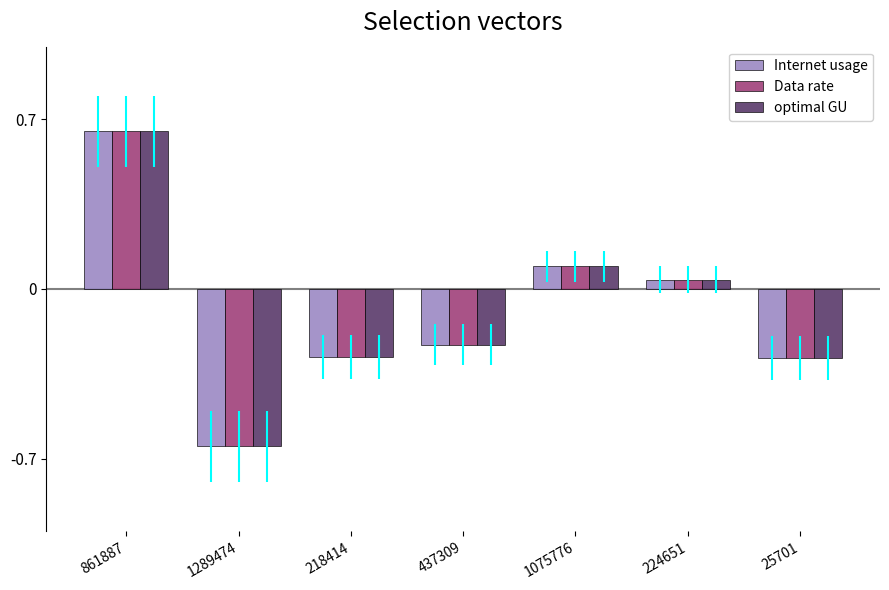

Which category has the highest value in the Data rate series?

861887